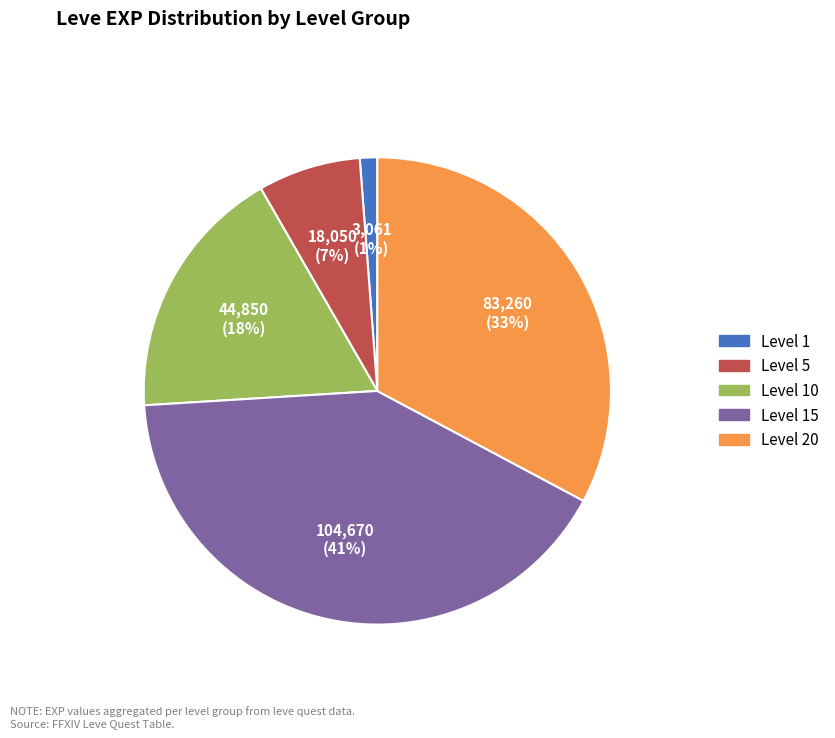

To the nearest percent, what is the difference between the largest and smallest slice percentages?

40%